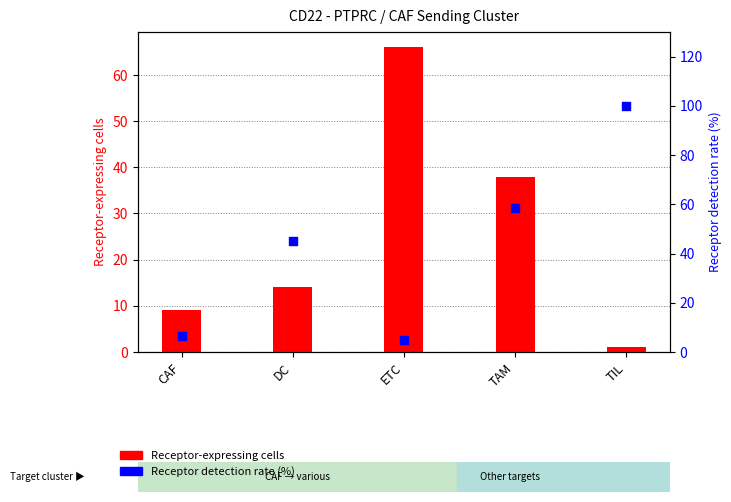

Is the value of Receptor detection rate (%) at ETC greater than the value of Receptor-expressing cells at TIL?

Yes